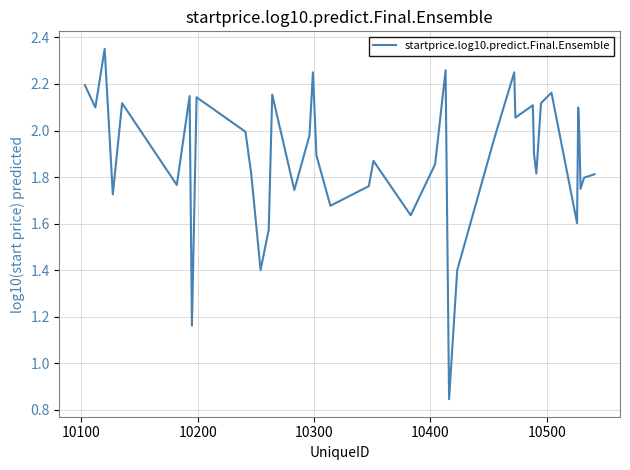

What is the difference between the maximum and minimum values?

1.5